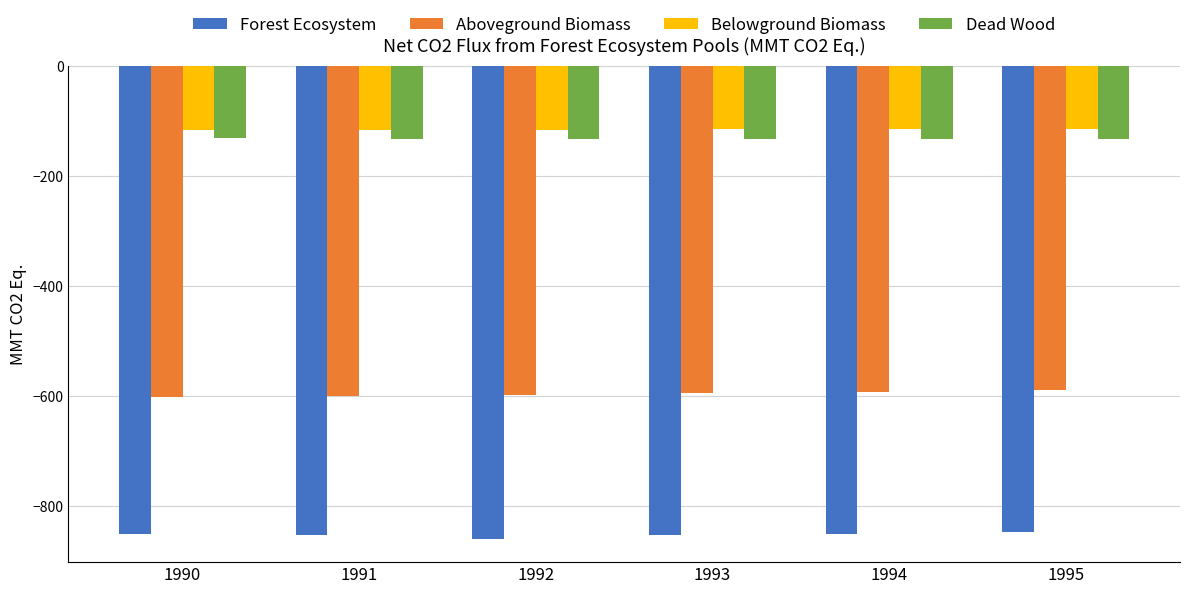

True or false: Forest Ecosystem has a value of -1304.3 at 1995.

False